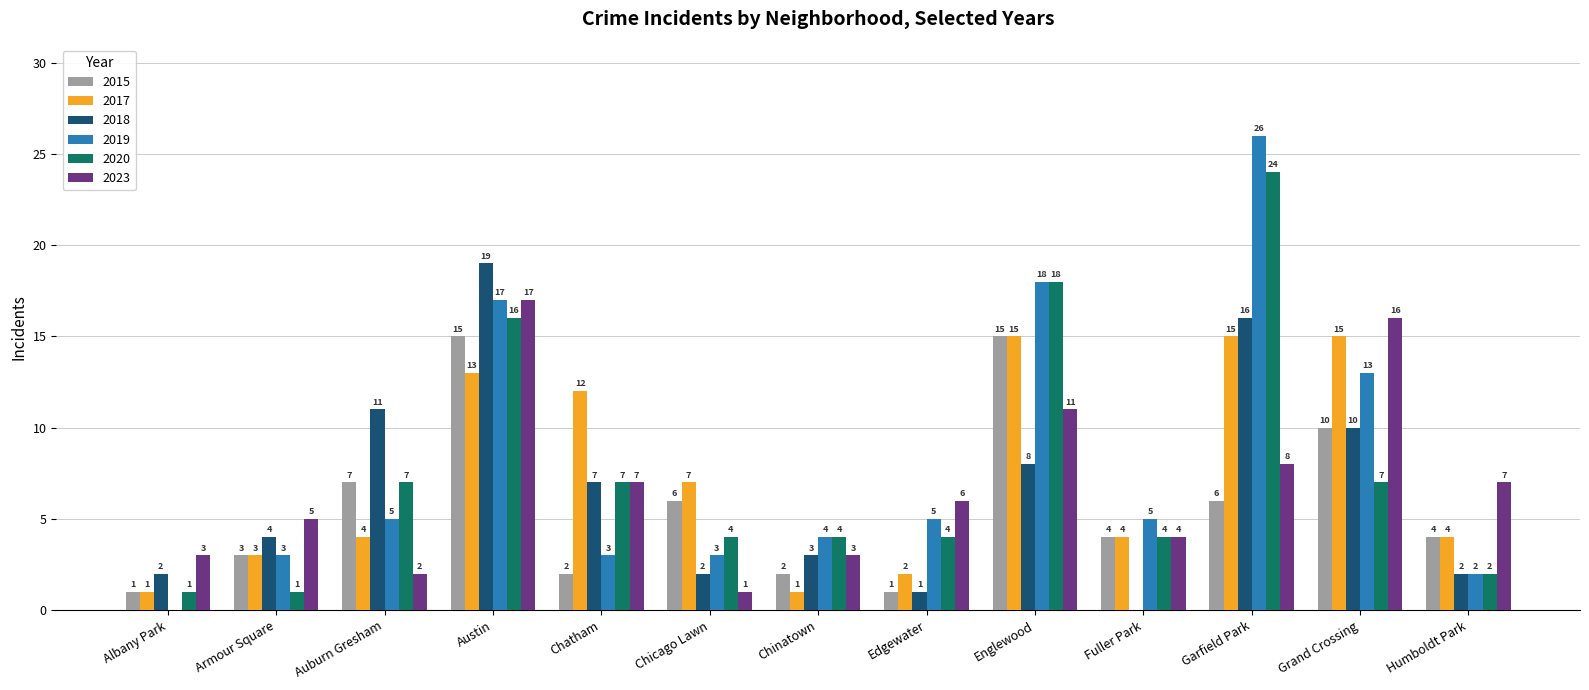

Is the value of 2020 at Armour Square greater than the value of 2018 at Garfield Park?

No